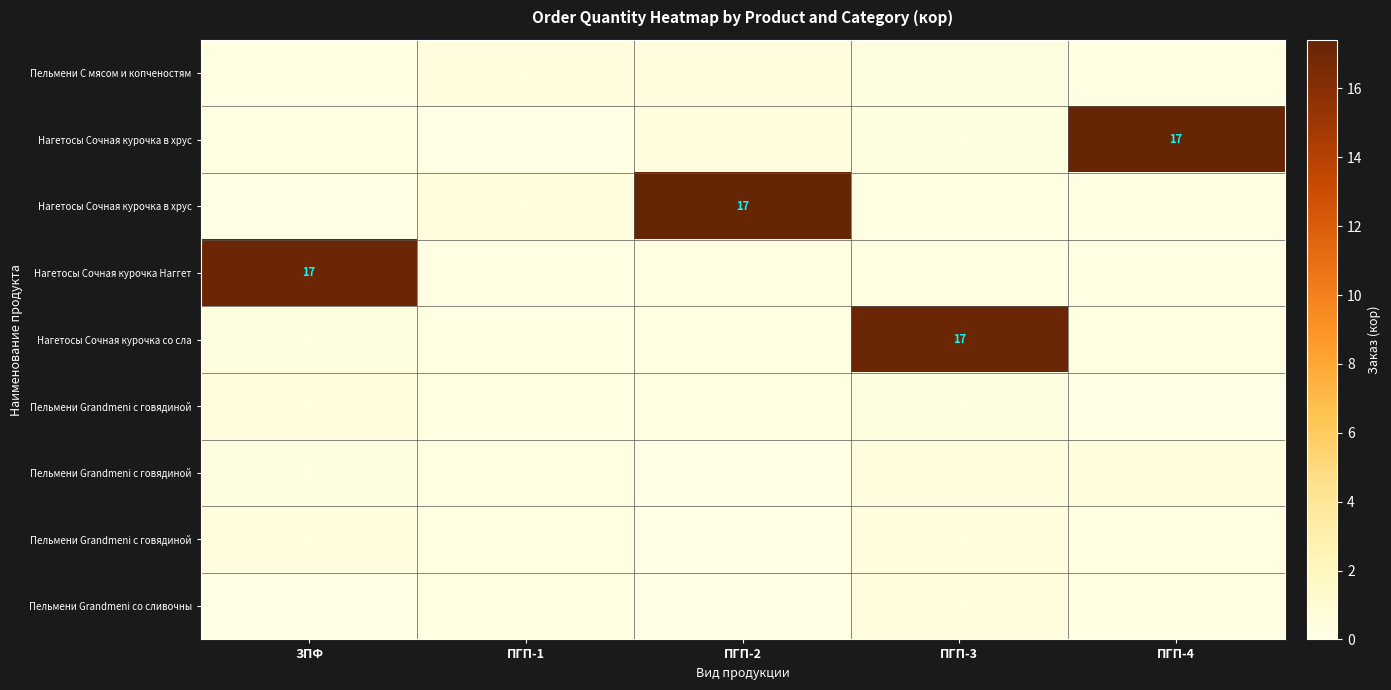

Which has a higher value, ПГП-1 or ПГП-4?

ПГП-1